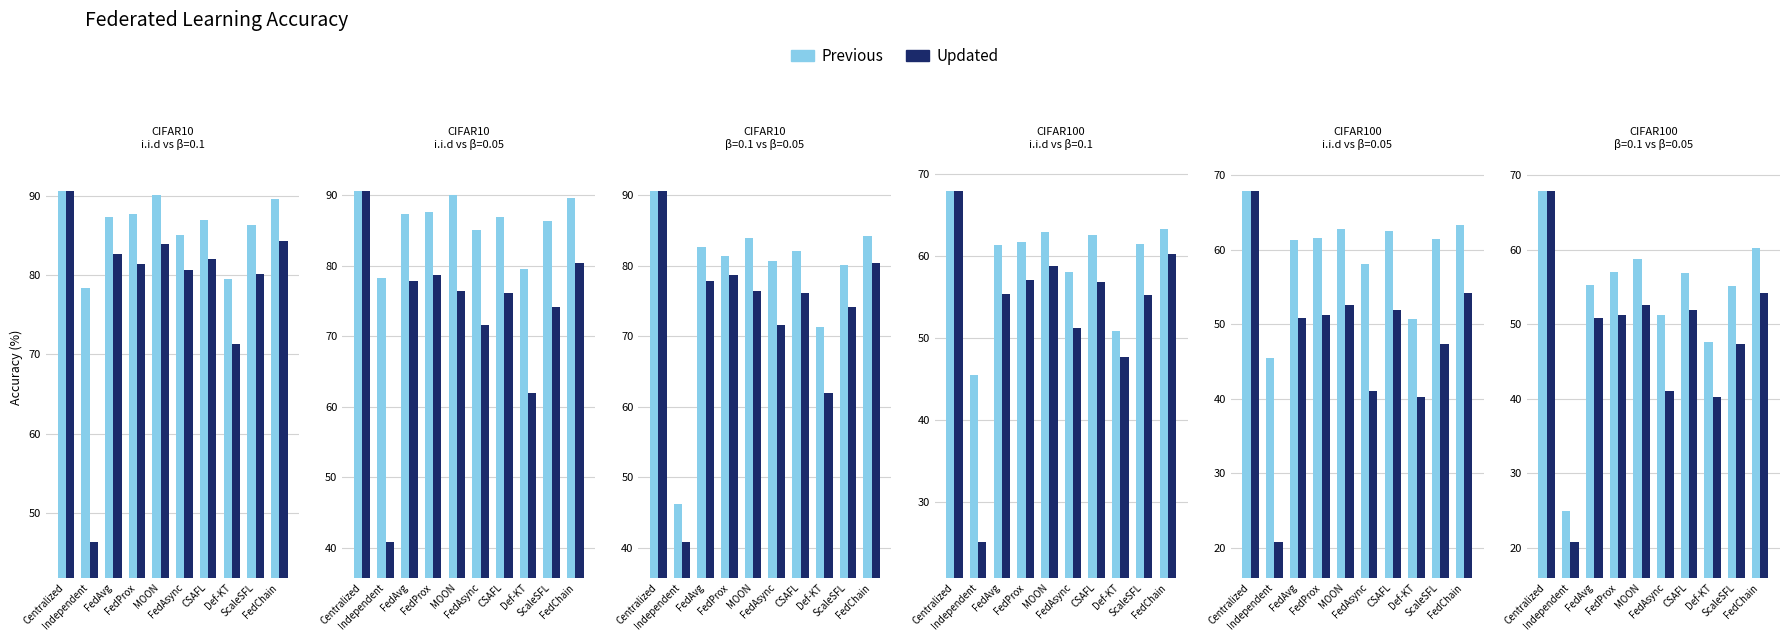

What position from the left is MOON?

5